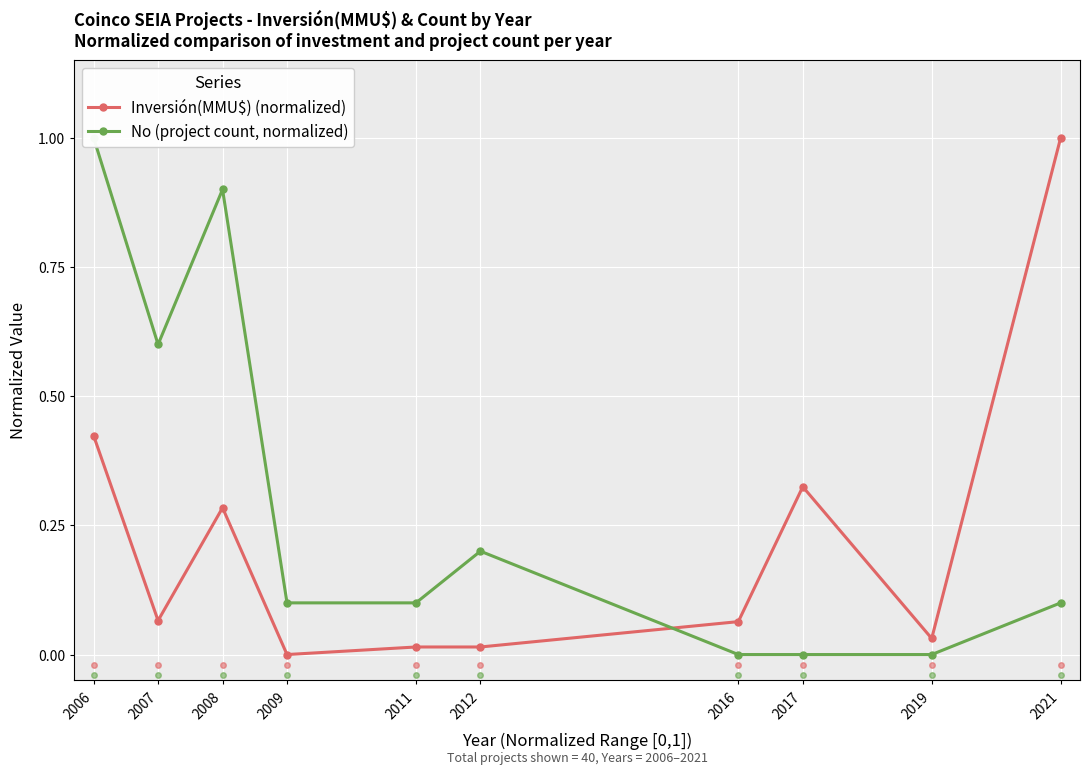

Which series ends up on top after the final intersection of No (project count, normalized) and Inversión(MMU$) (normalized)?

Inversión(MMU$) (normalized)